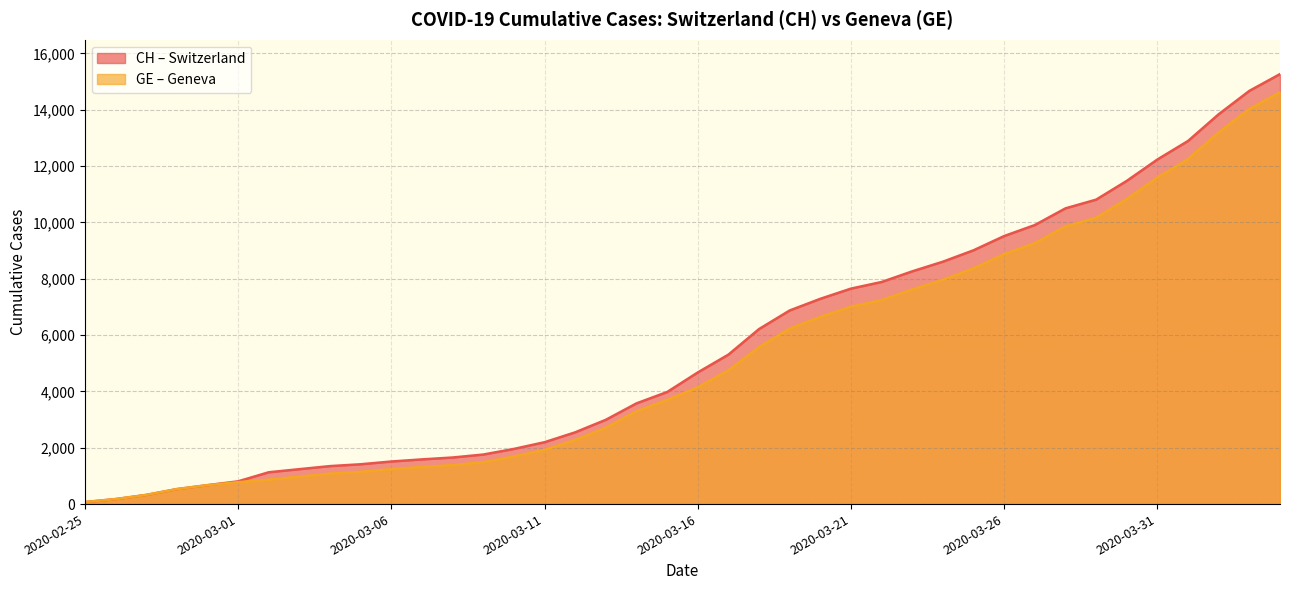

Reading left to right, transcribe all the data shown in this chart.

CH: 72	177	325	532	672	808	1130	1240	1349	1414	1512	1587	1654	1759	1959	2197	2548	2993	3576	3979	4674	5307	6215	6875	7289	7651	7886	8264	8607	9012	9518	9908	10501	10810	11476	12236	12894	13843	14672	15267
GE: 72	177	325	532	672	778	865	974	1081	1146	1241	1316	1383	1488	1688	1926	2277	2712	3295	3698	4147	4750	5573	6233	6647	7009	7244	7622	7965	8370	8876	9266	9859	10168	10834	11594	12252	13201	14030	14625